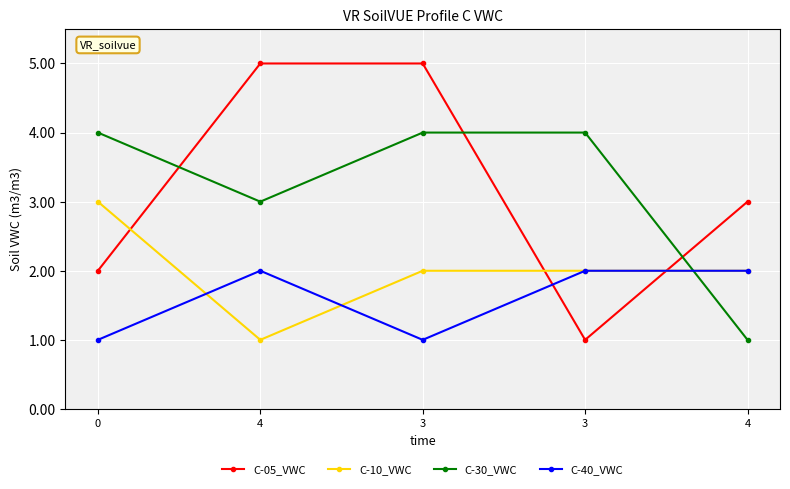

Which series changed the most between 0 and 4?

C-30_VWC